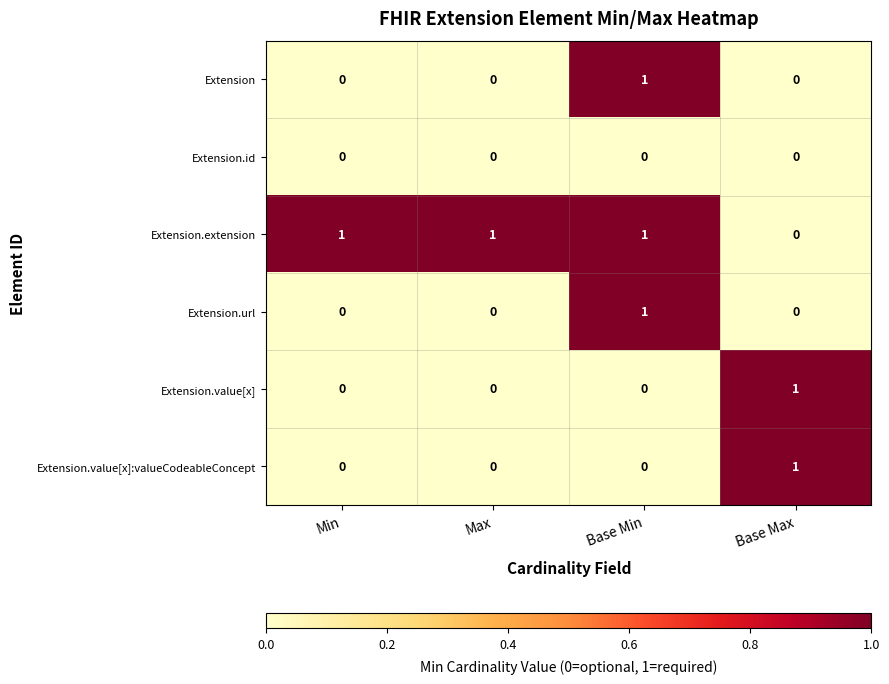

Is it true that Extension.value[x] equals 1 at Base Max?

True